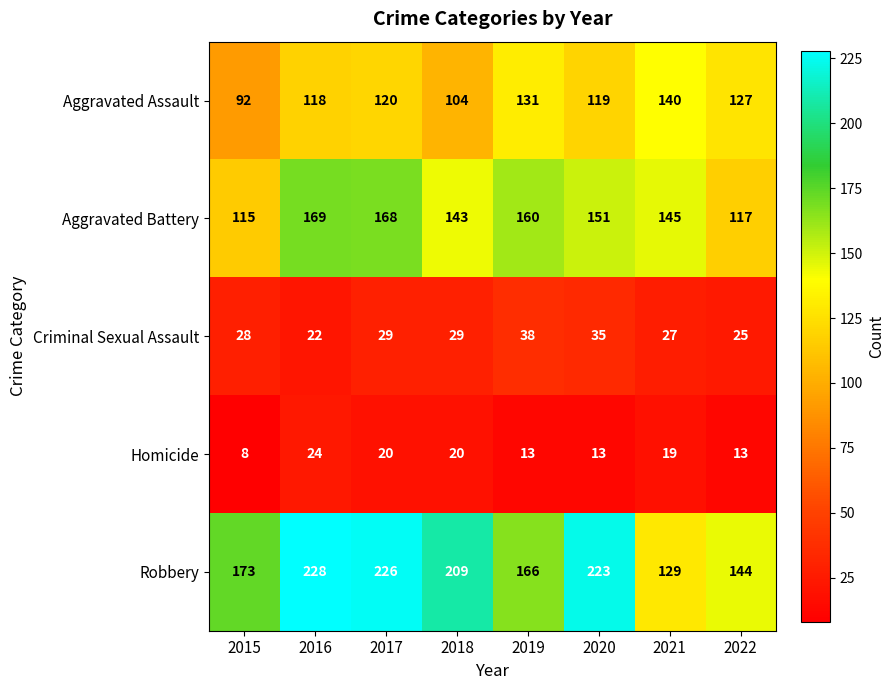

At how many categories does at least one series exceed 83?

8